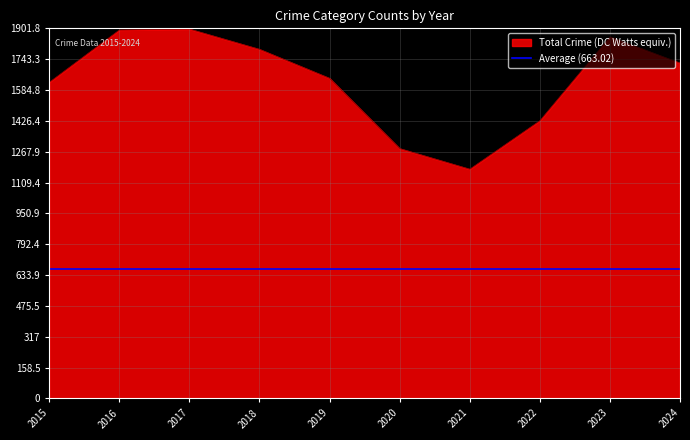

Between 2023 and 2020, which is larger?

2023